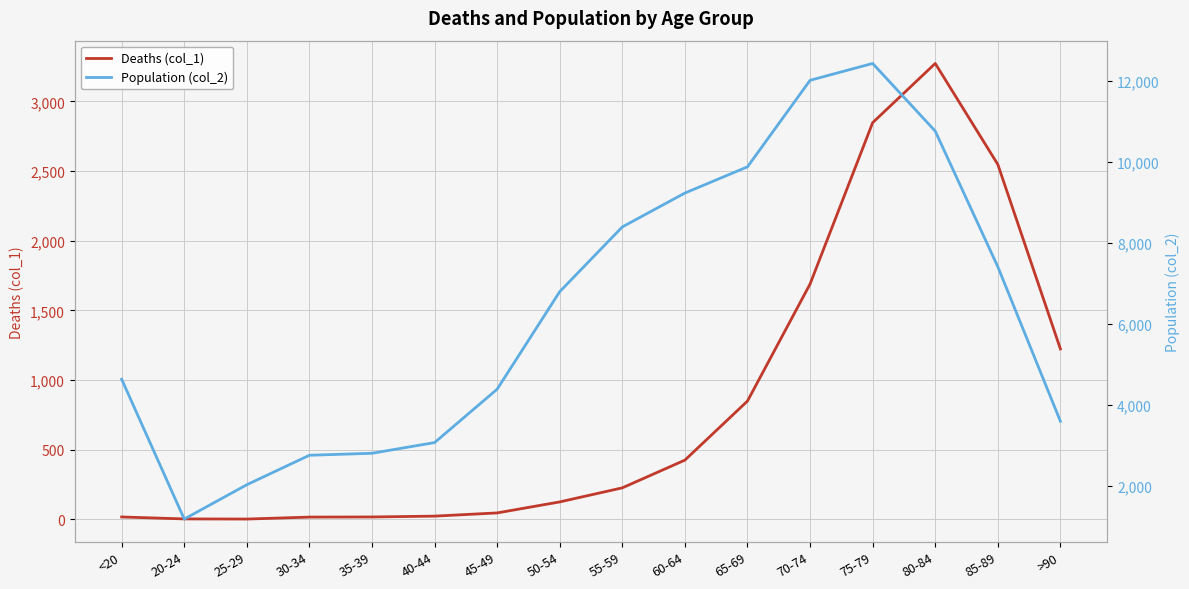

What is the maximum value for Deaths (col_1)?

3273